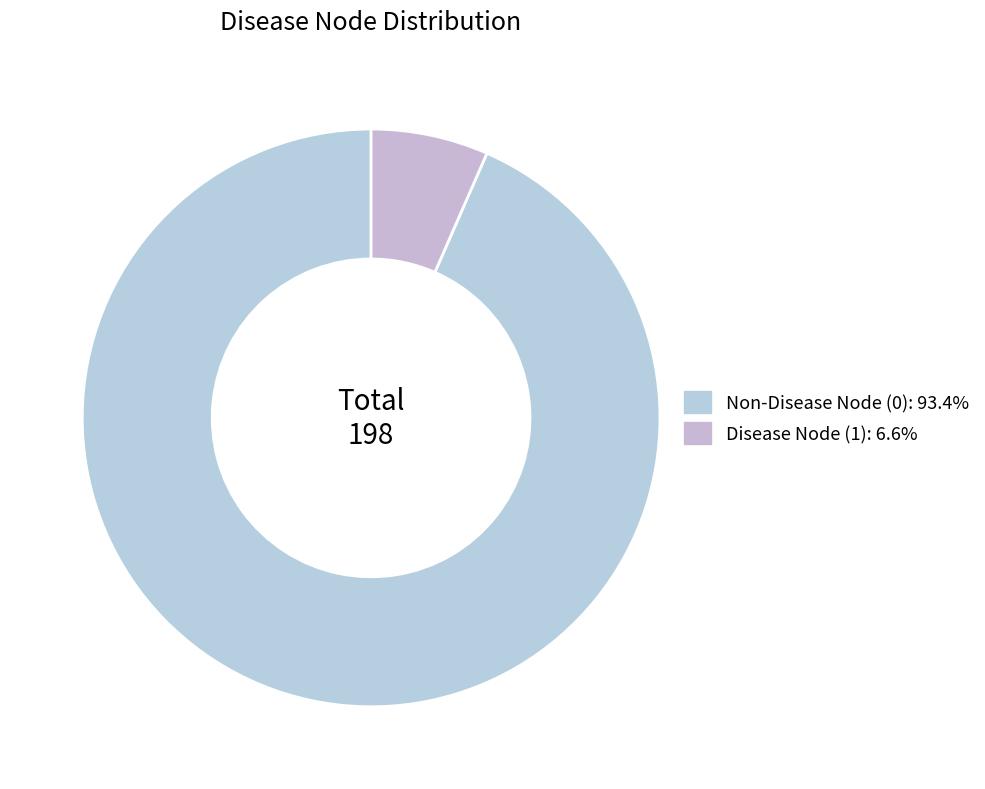

How many segments does this pie chart have?

2